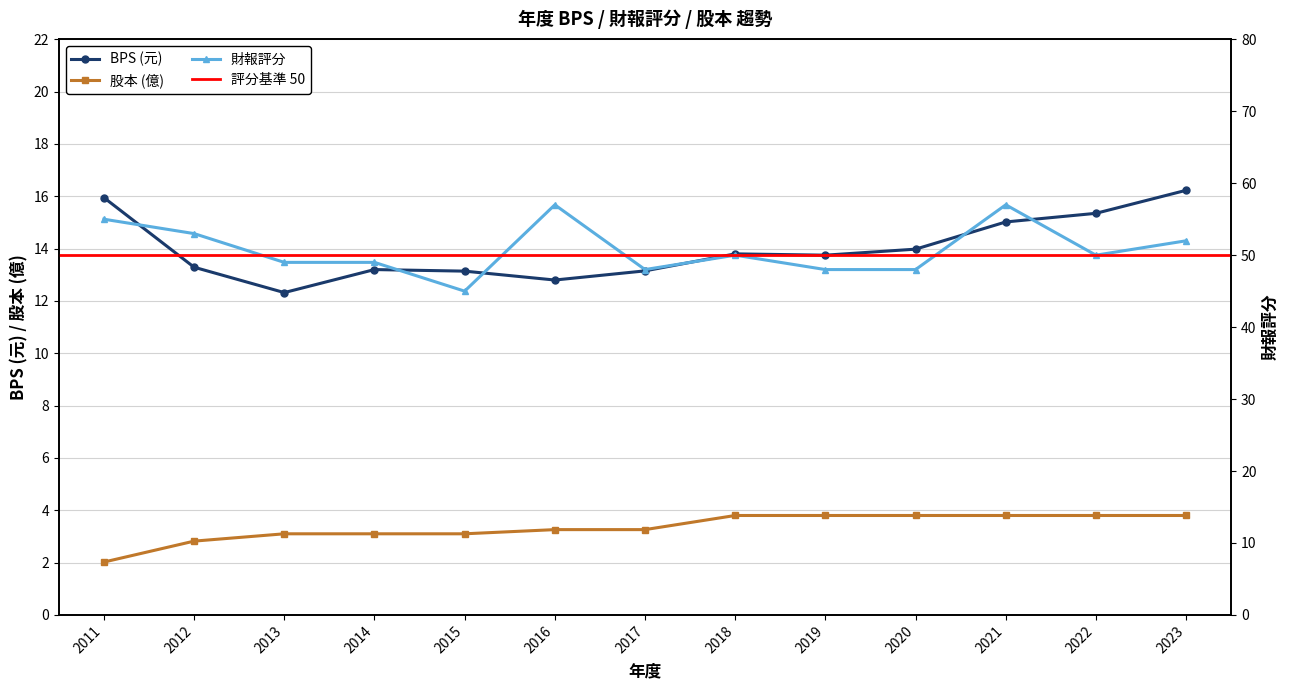

What is the difference between the highest and lowest values at 2012?

50.2